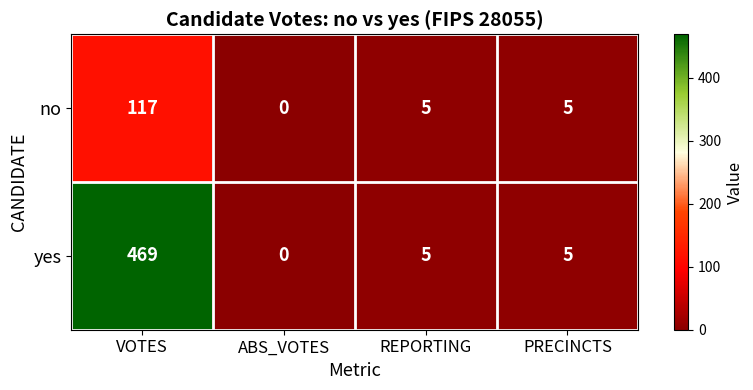

The value of no at VOTES is 117. True or false?

True